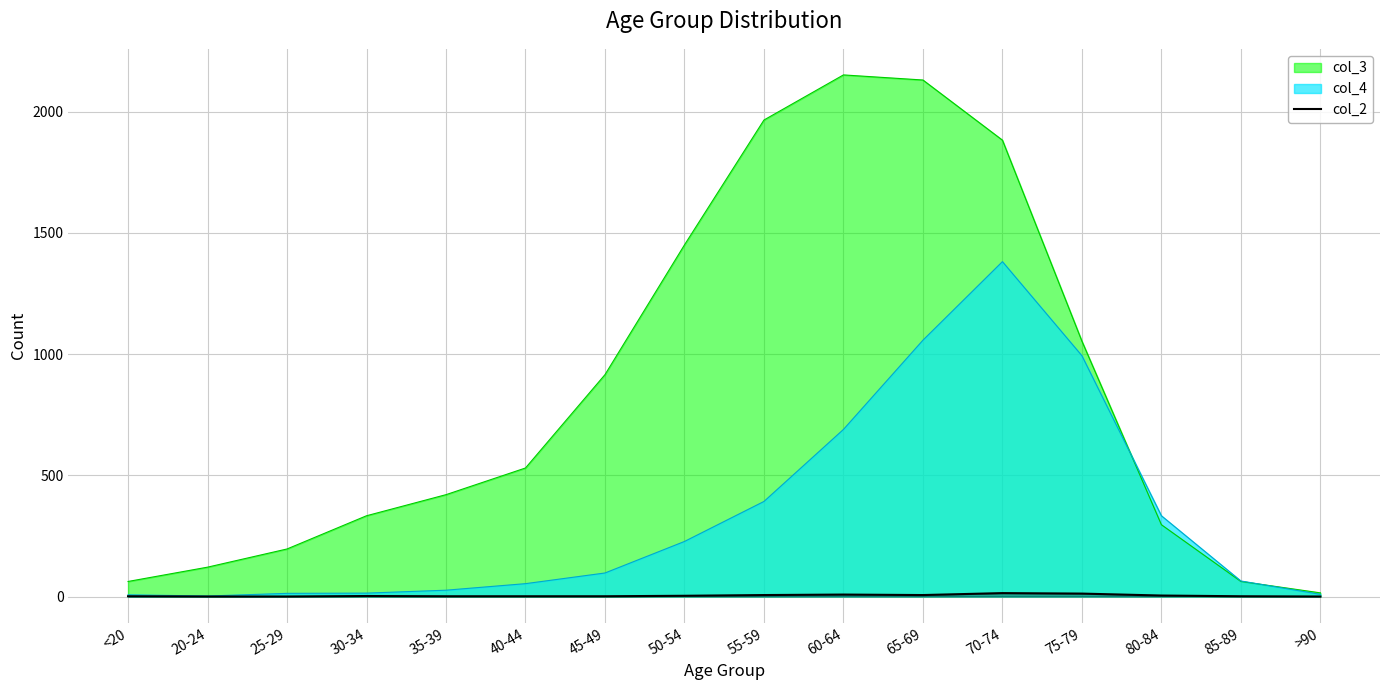

Which series has the largest range (max minus min)?

col_3